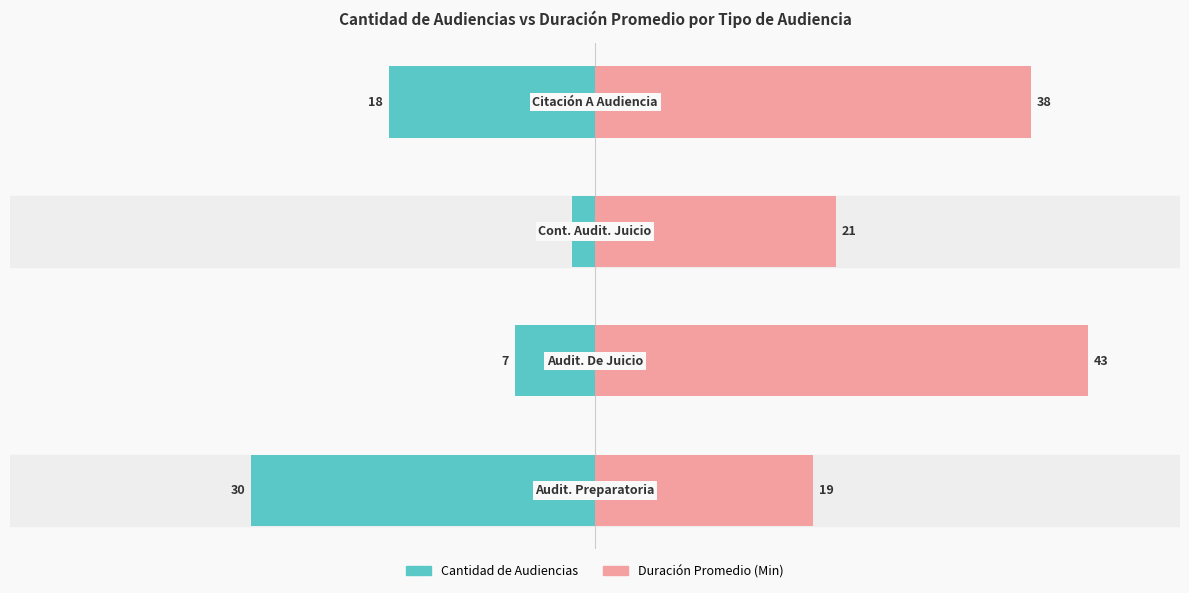

What is the difference between the second highest and second lowest values in the Duración Promedio (Min) series?

17